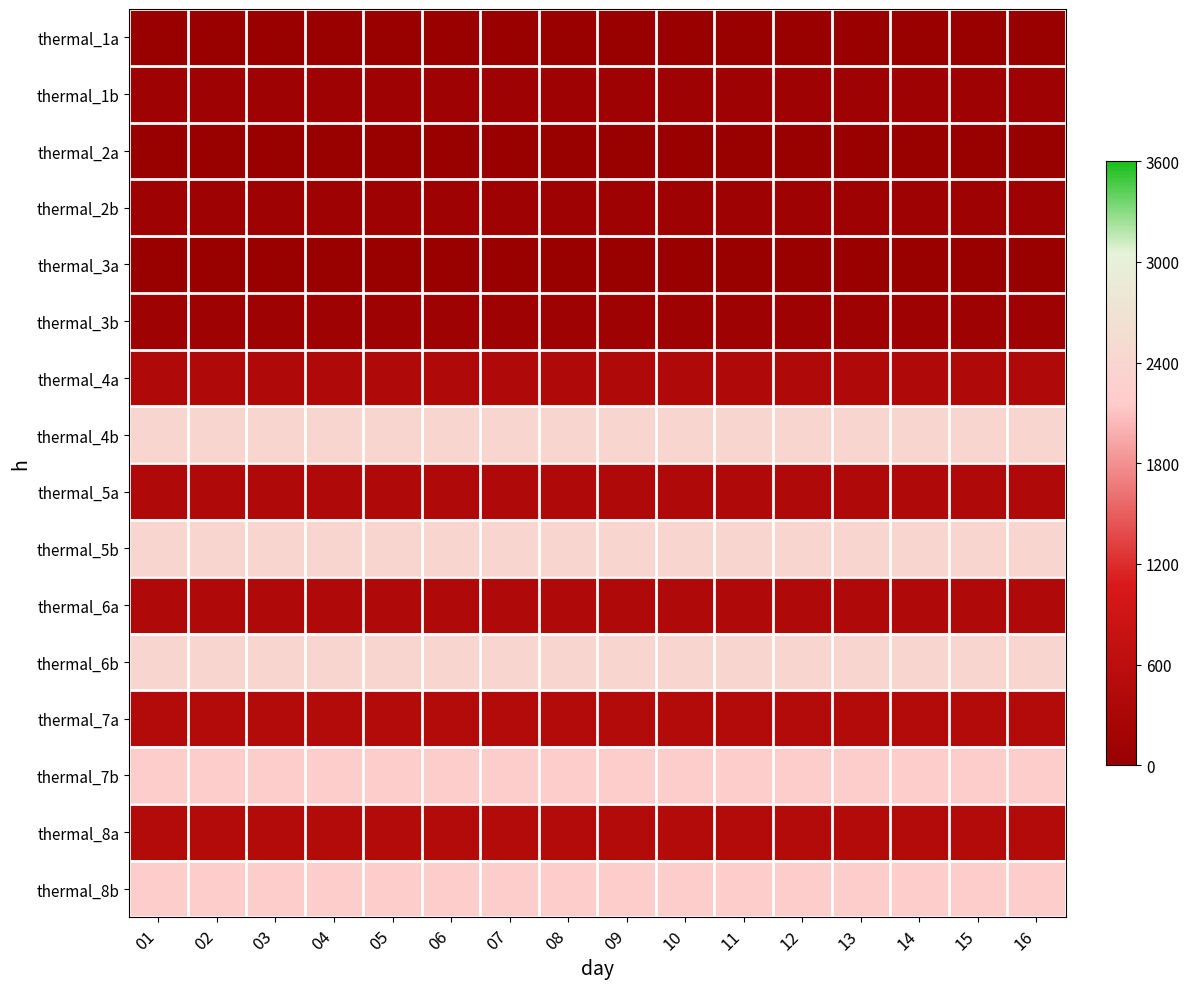

Which category has the highest value across all series?

01